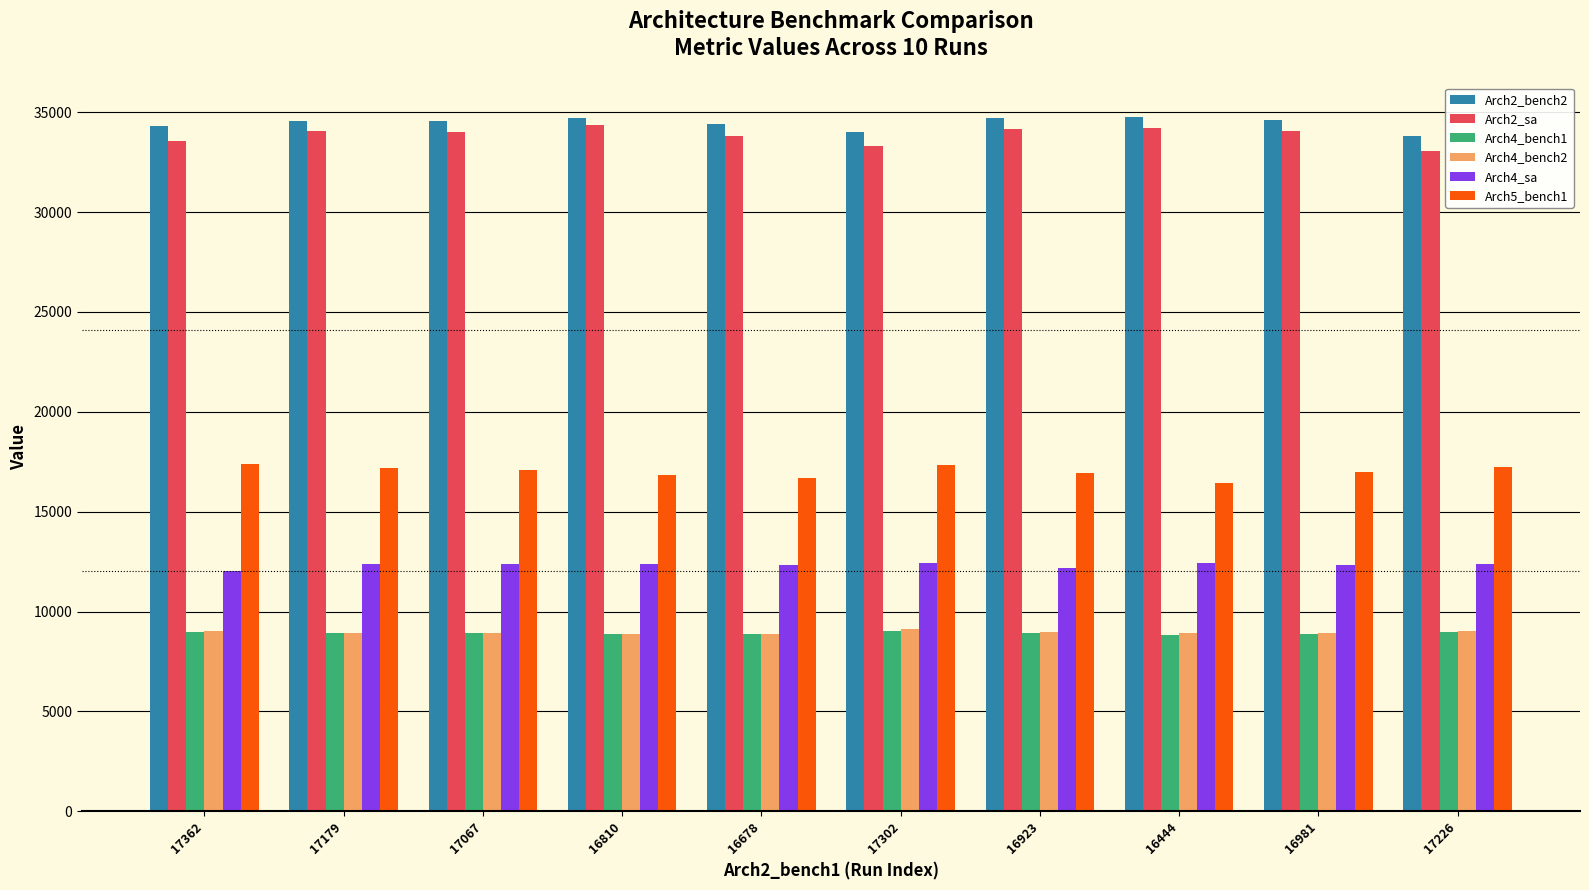

How many bars are there in total?

60